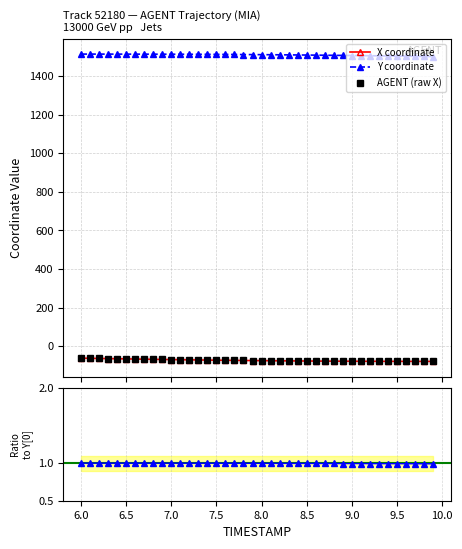

What is the difference between the second highest and second lowest values in the X series?

16.1